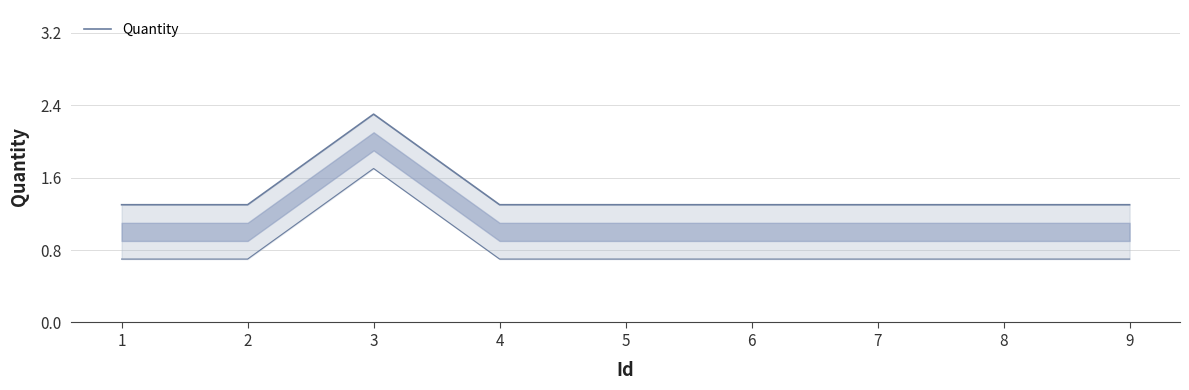

Rank the categories by value from lowest to highest.

1, 2, 4, 5, 6, 7, 8, 9, 3